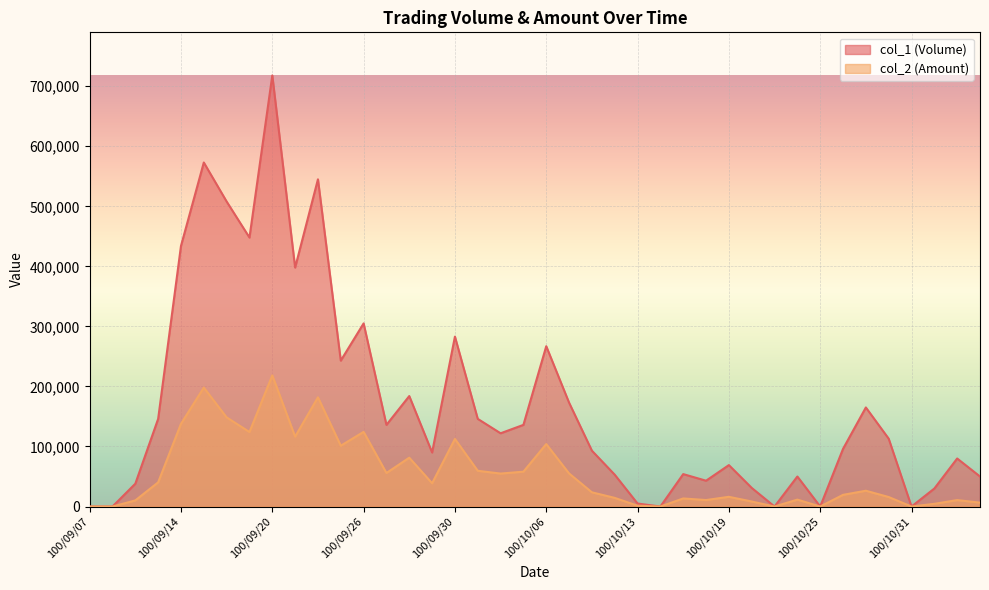

How many categories are shown in the chart?

40